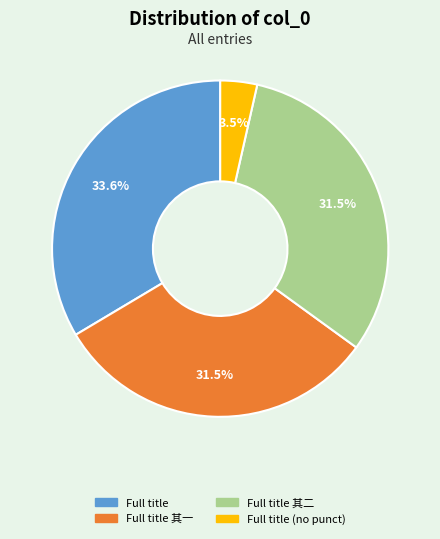

Does any single category account for the majority?

No